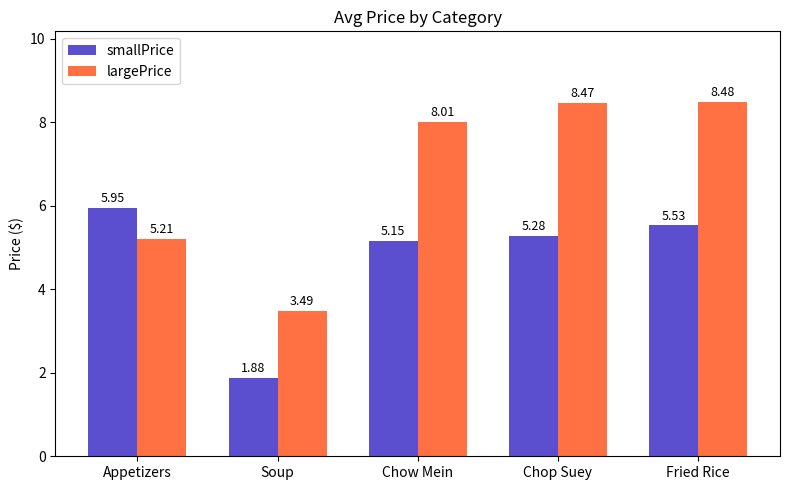

What is the difference between the largePrice values at Appetizers and Fried Rice?

3.3